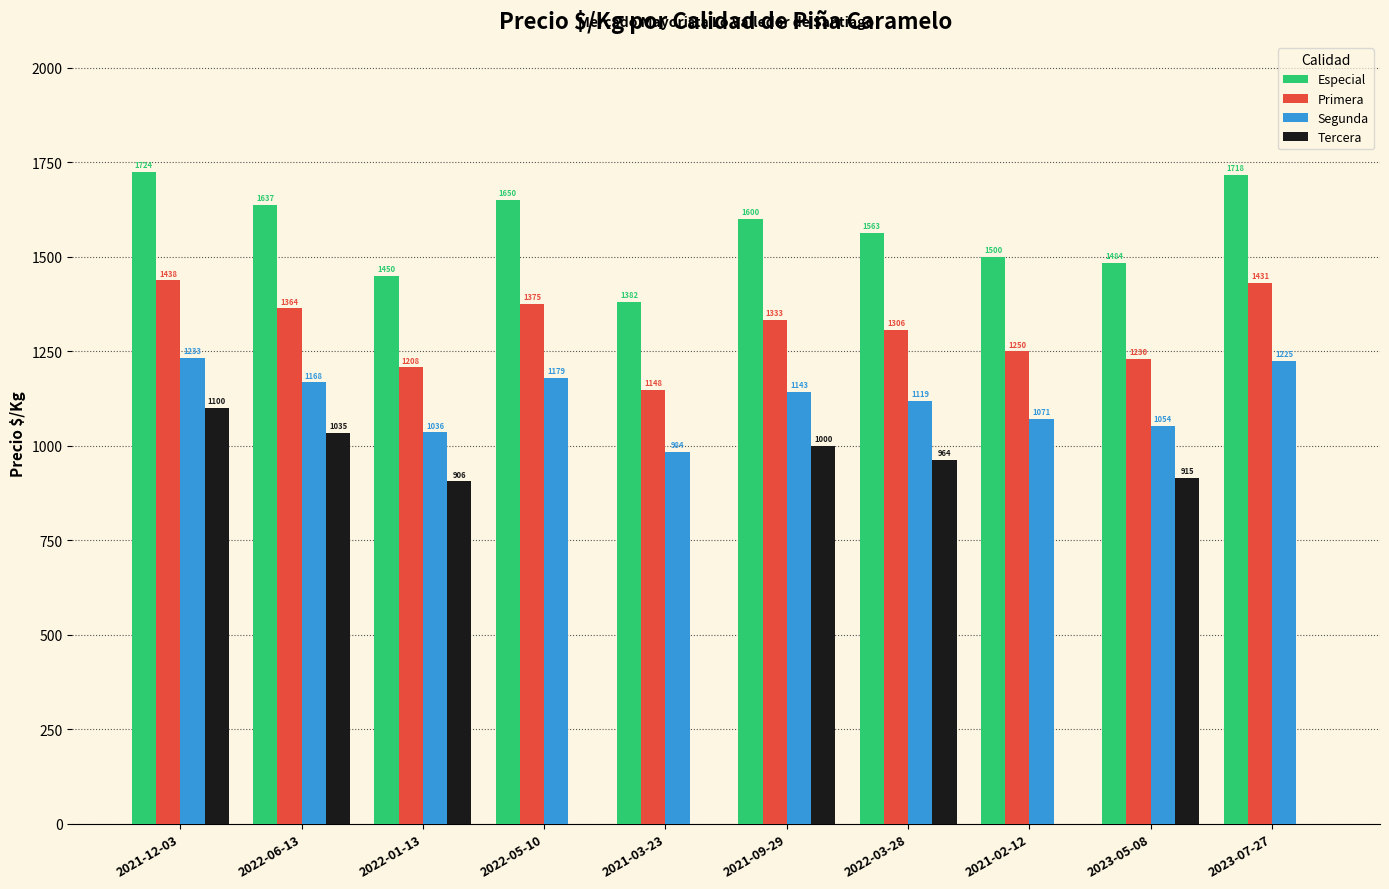

Which series has the largest range (max minus min)?

Tercera